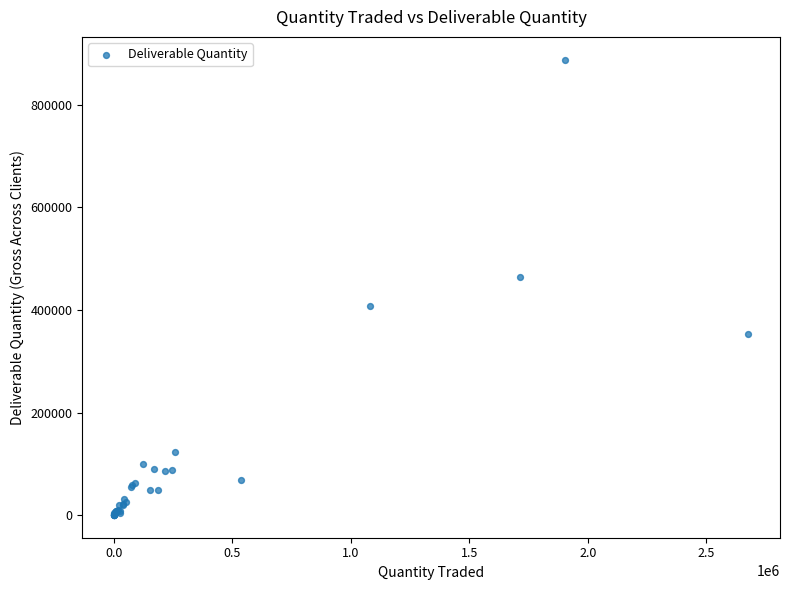

What Y value in the scatter plot is closest to 444227?

463379